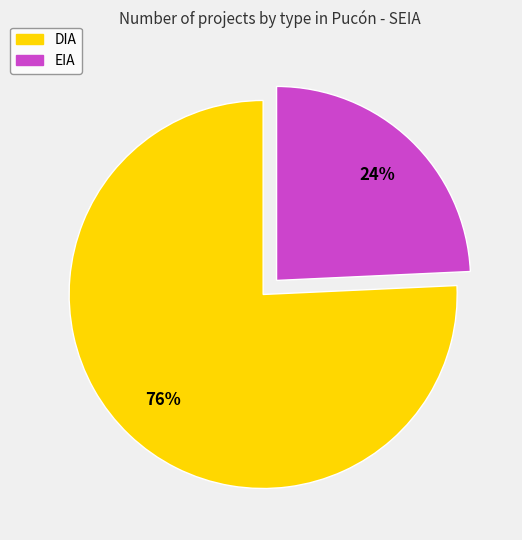

Which slice is the largest?

DIA